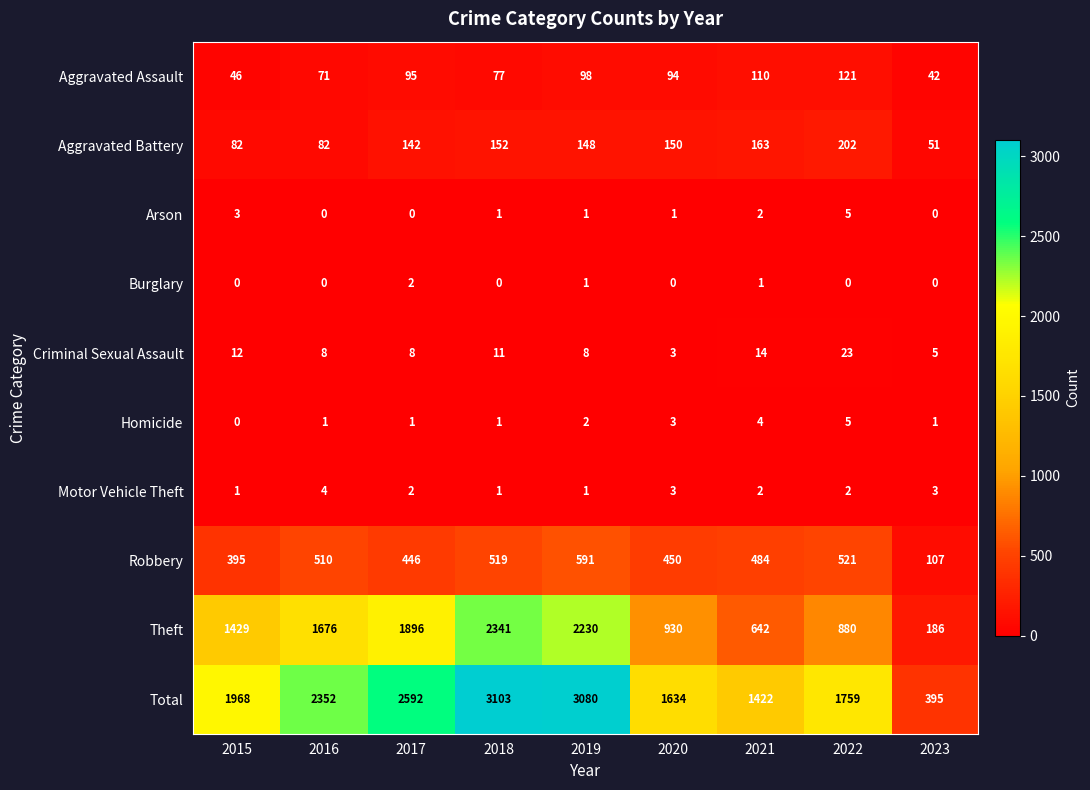

What is the maximum value for Homicide?

5